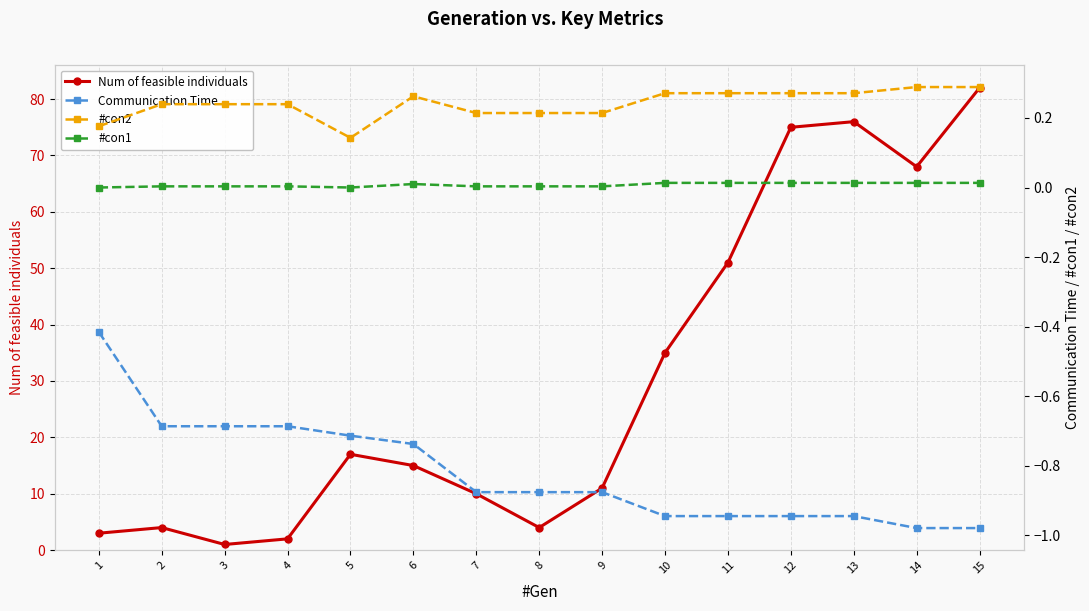

How many interior local valleys does the #con2 series have?

1